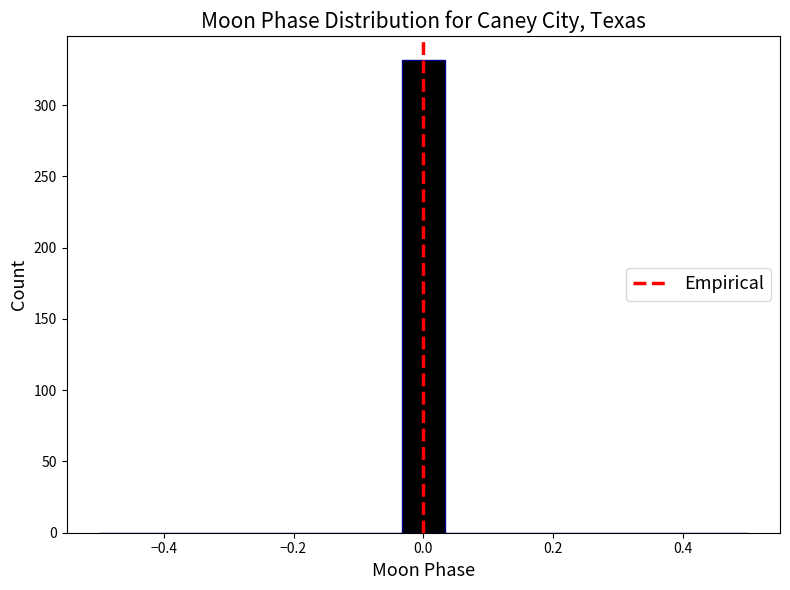

Read against the x-axis, roughly where is the centre of the tallest bar?

0.00